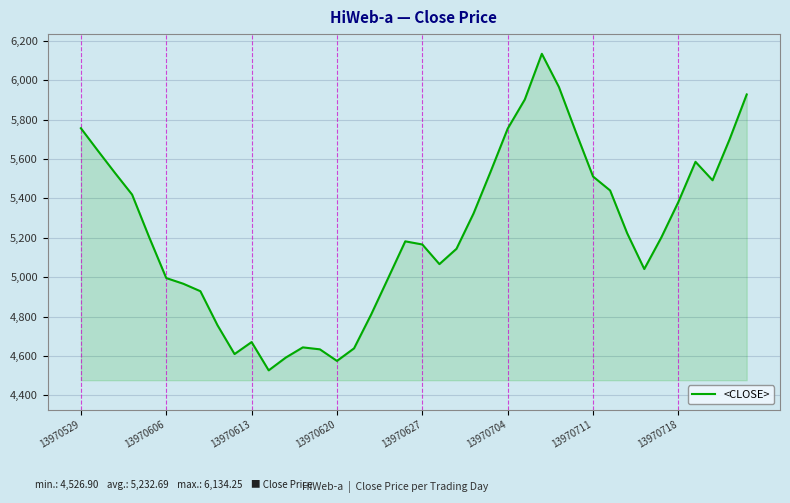

What is the minimum value shown in the chart?

4526.9